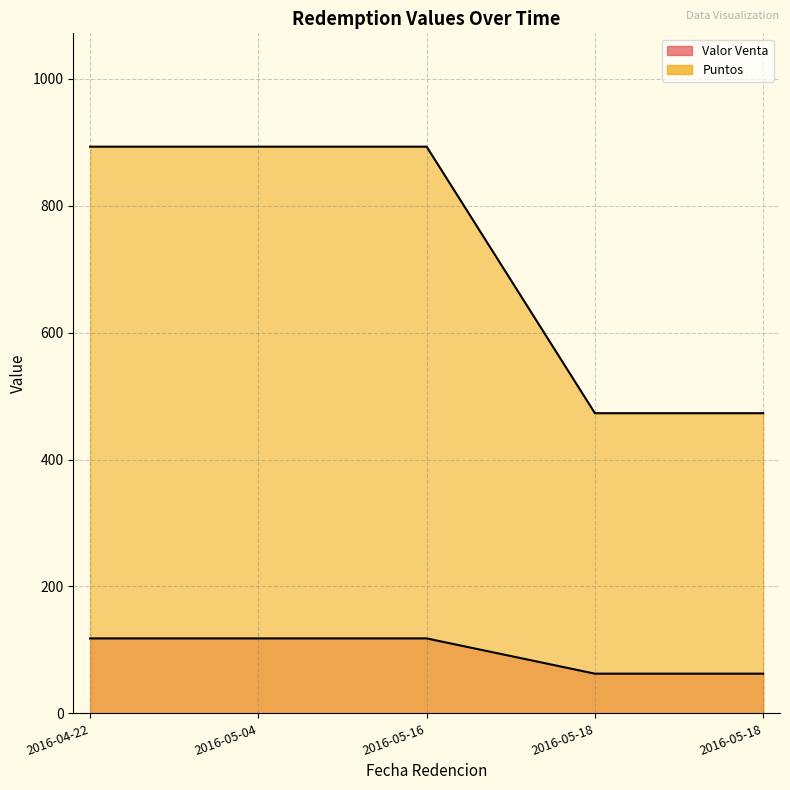

What is the difference between the maximum and minimum values in the Valor Venta series?

55.6